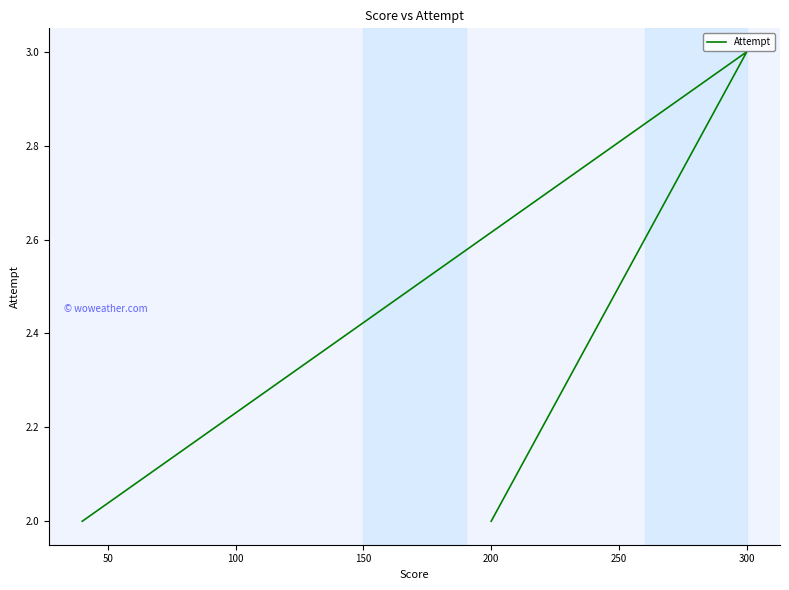

True or false: the data shows 4 at 300.

False